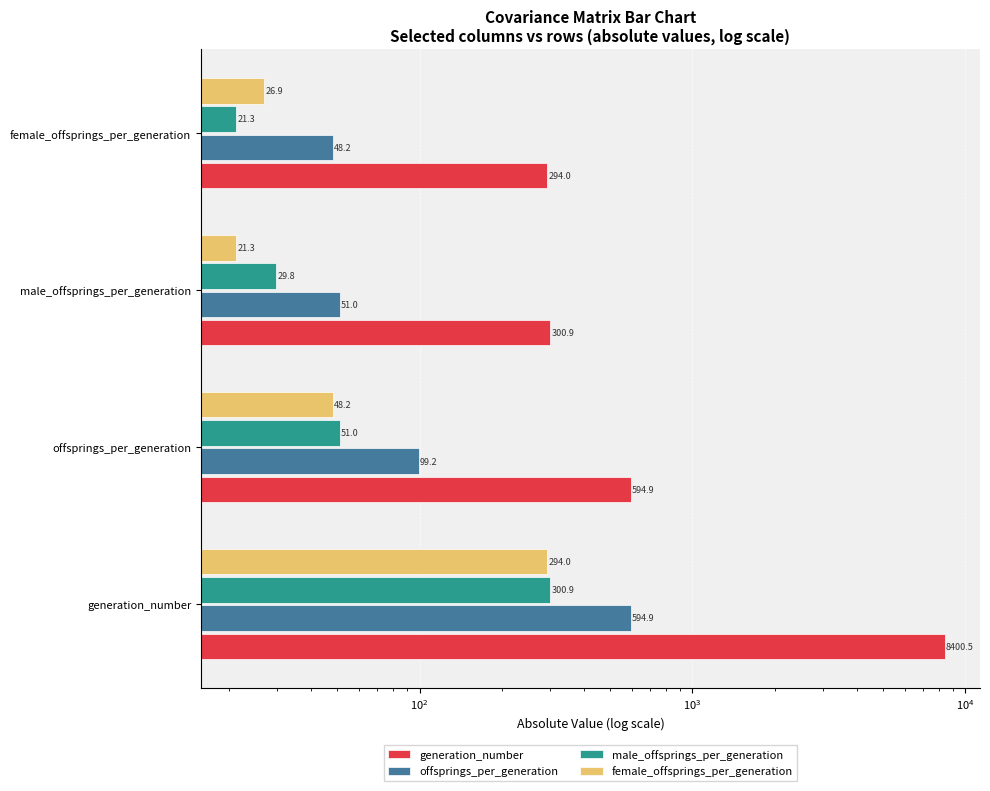

What is the difference between the highest and lowest values at male_offsprings_per_generation?

279.6